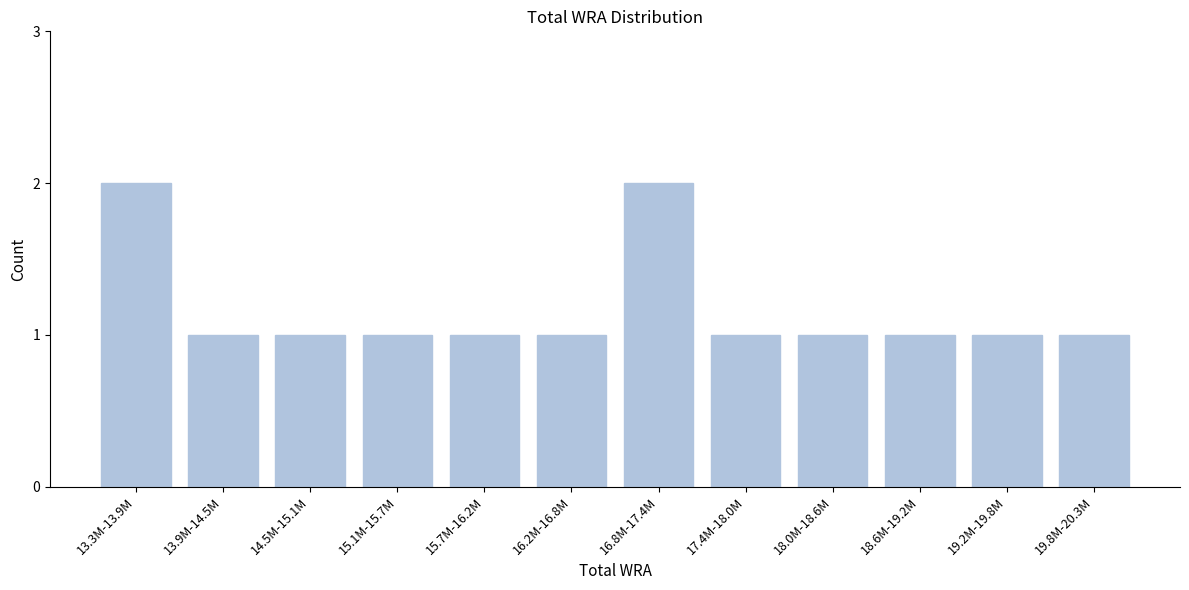

Reading left to right, extract all data points from this chart.

2	1	1	1	1	1	2	1	1	1	1	1